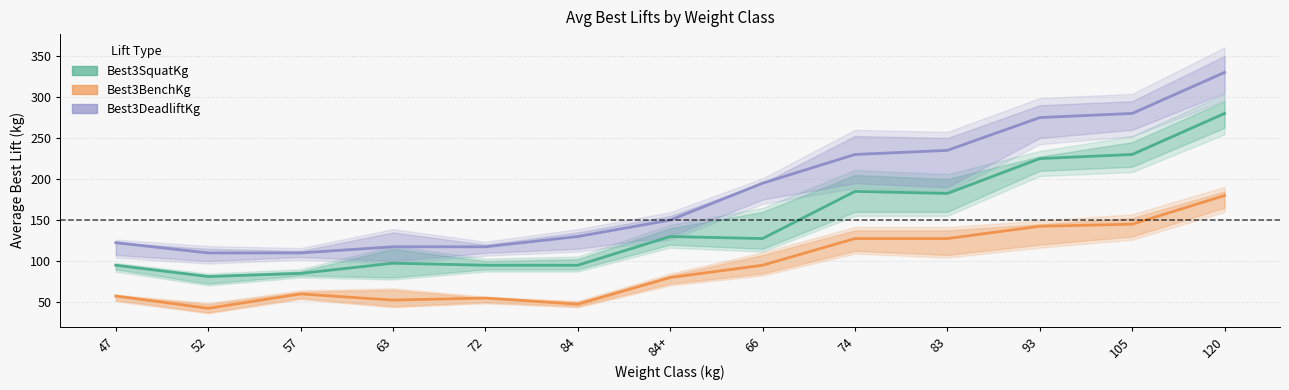

At which category is the sum across all series the highest?

120